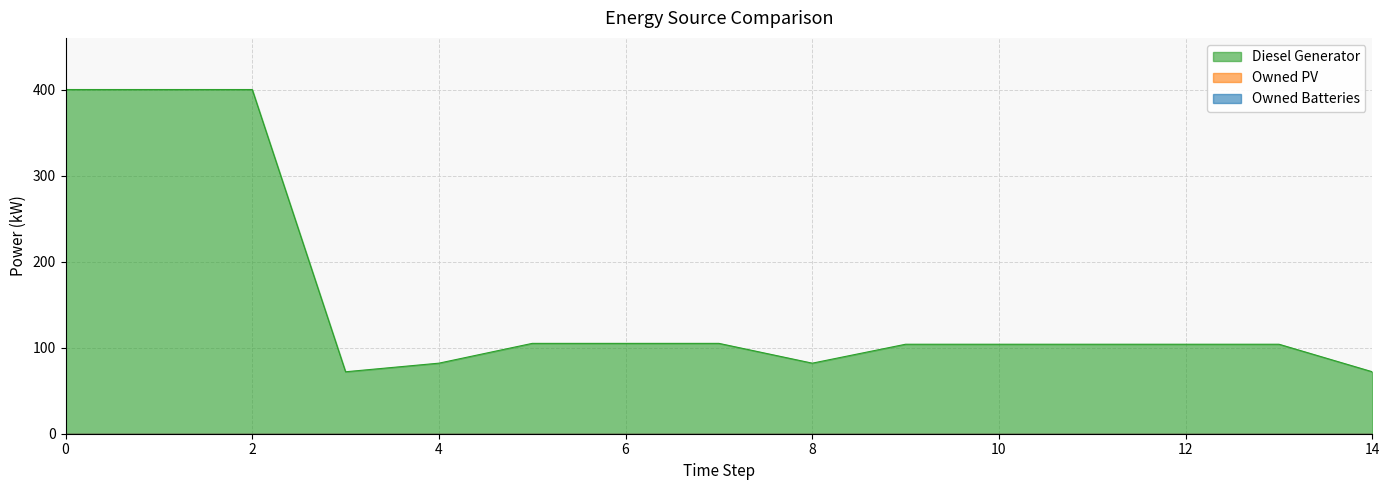

At which label is Diesel Generator closest to 236?

5